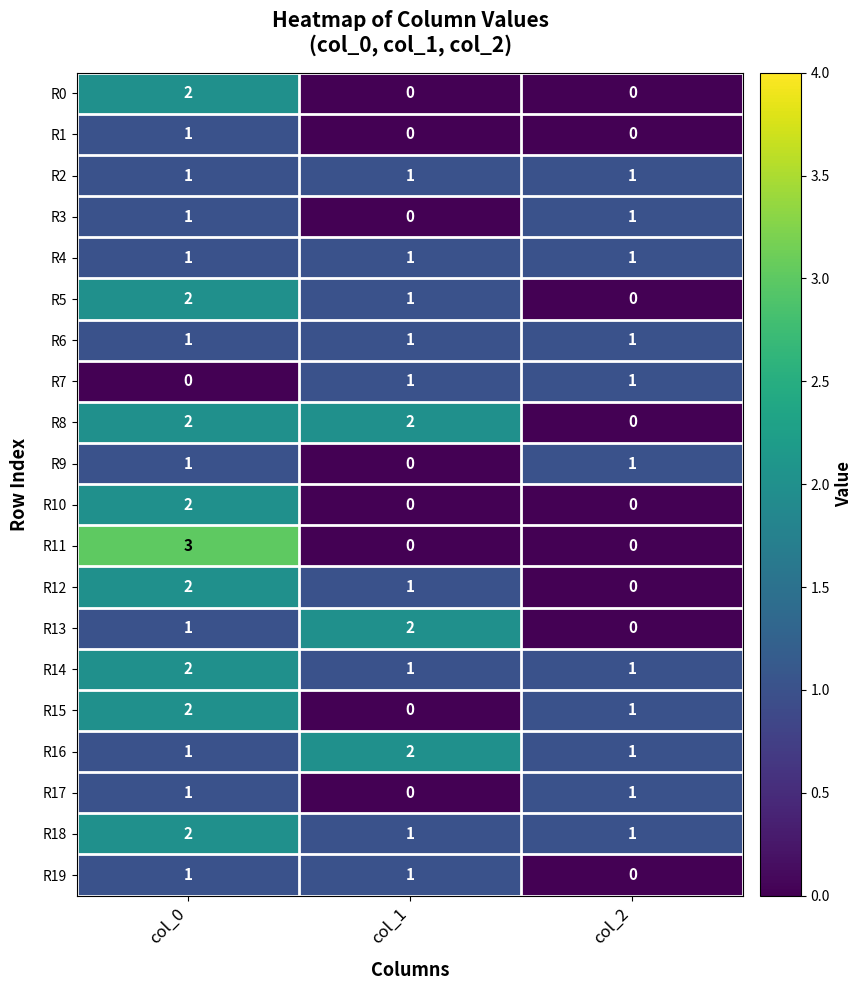

What is the maximum value shown in the chart?

3